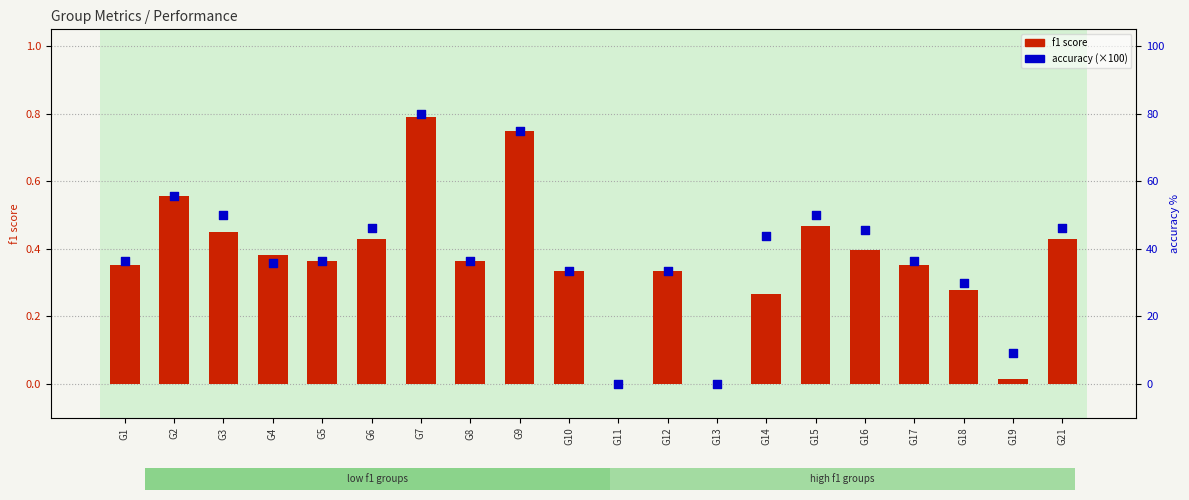

Which series reaches the maximum Y coordinate?

accuracy (×100)